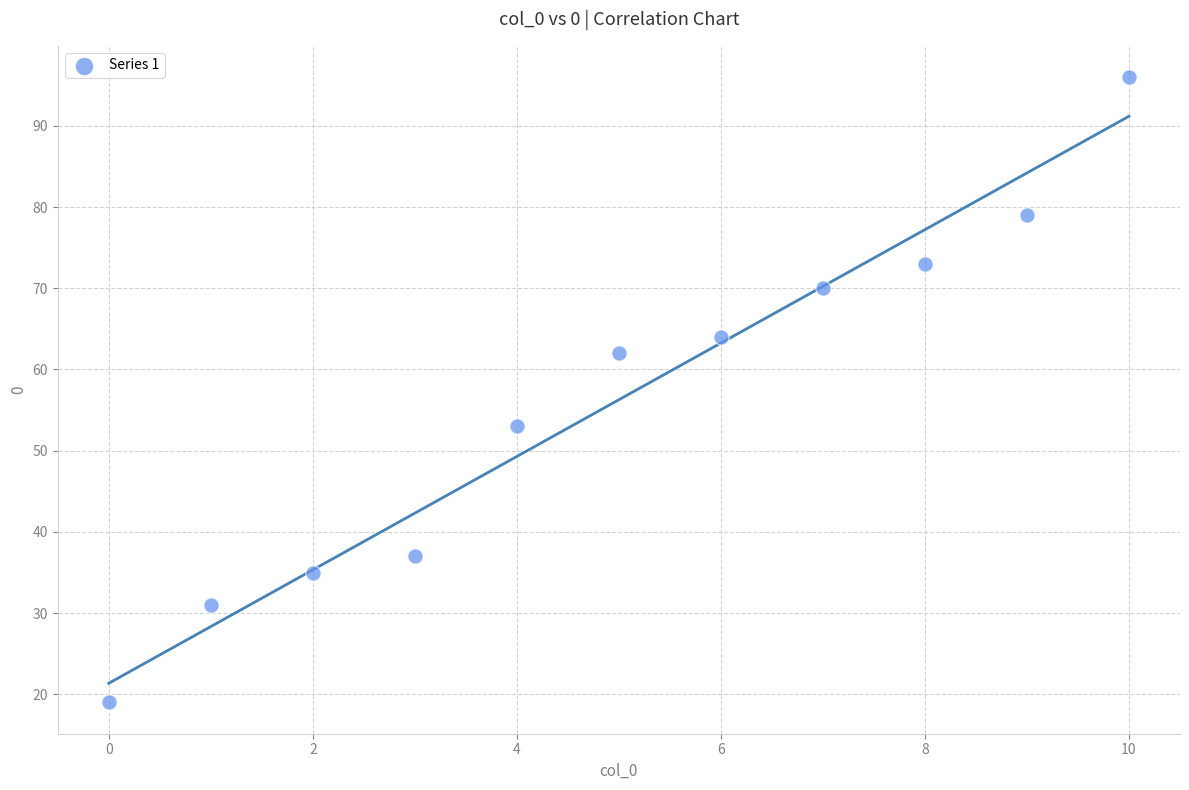

What is the average Y value?

56